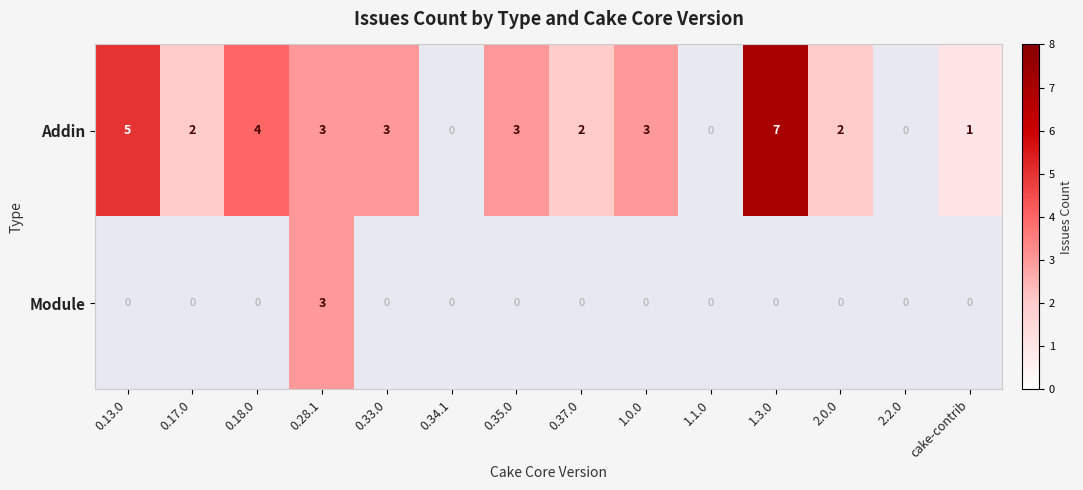

Is the value of Module at 0.28.1 greater than the value of Addin at 0.18.0?

No